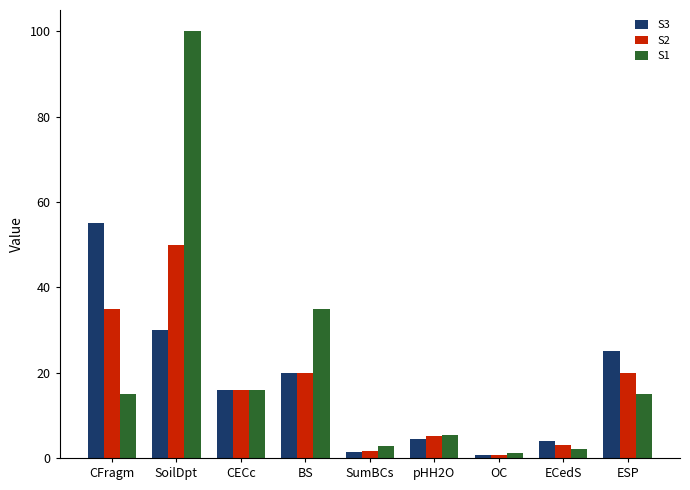

How many groups of bars are there?

9